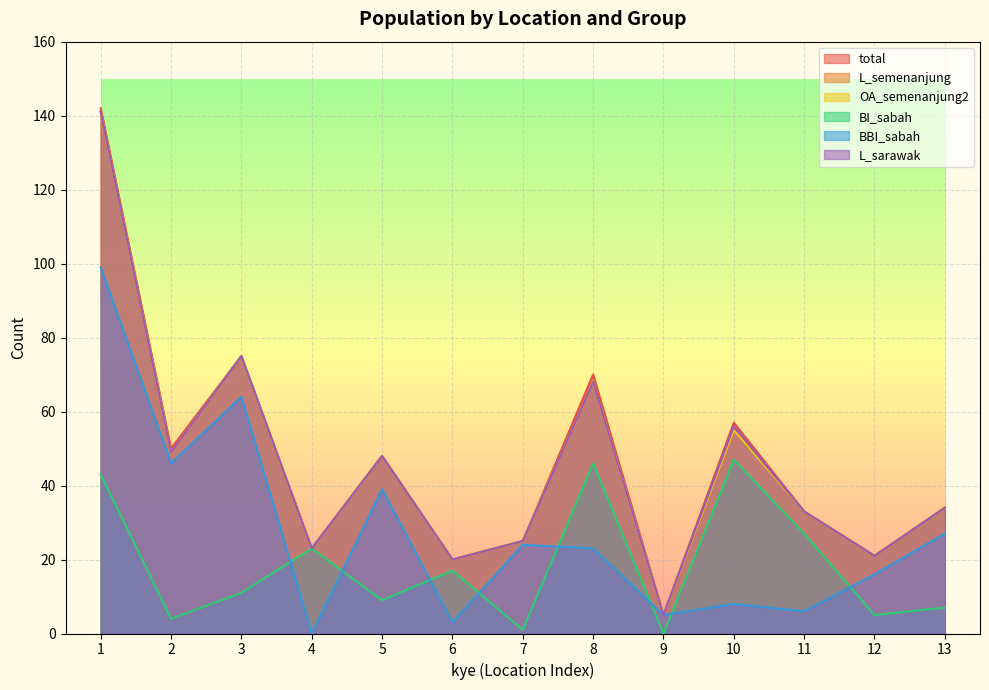

What is the average value of the L_semenanjung series?

46